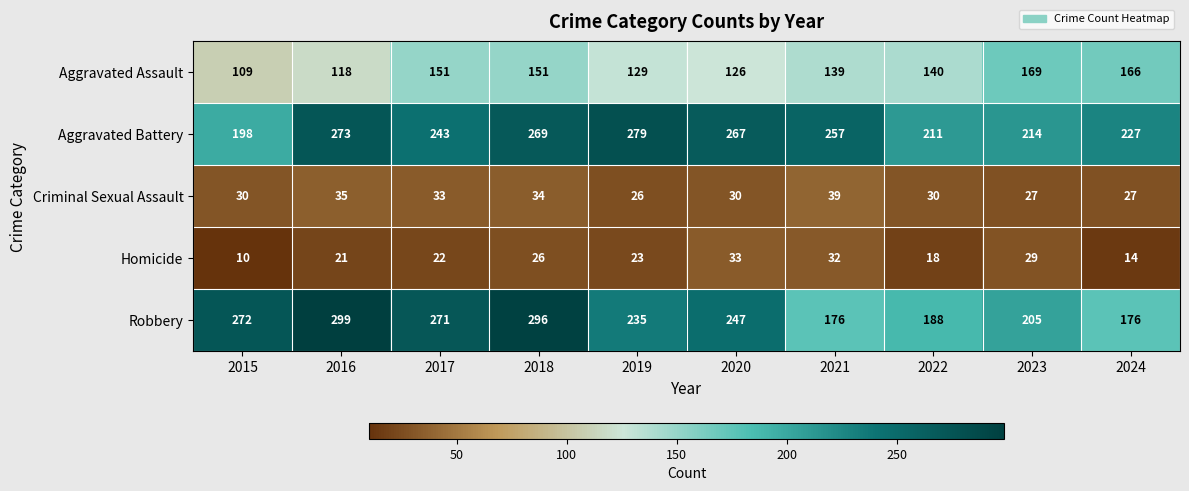

The Criminal Sexual Assault series shows 30 at 2015. True or false?

True